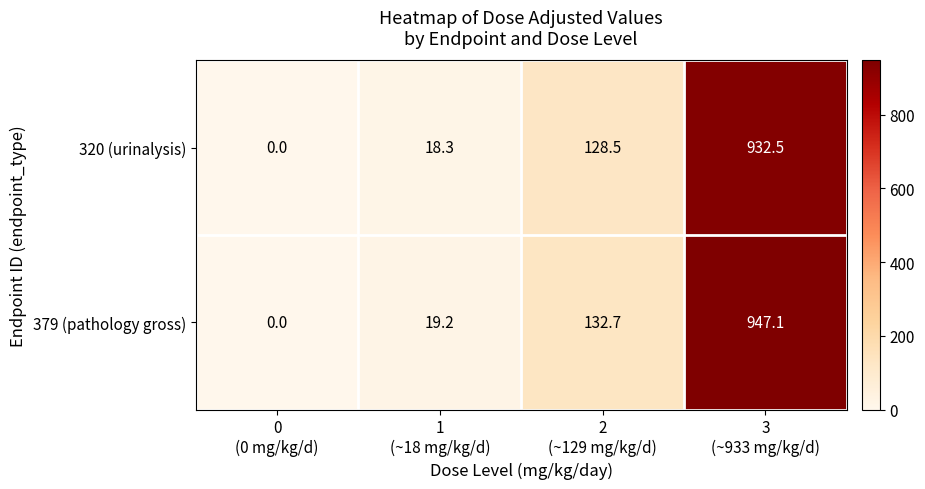

Between 0
(0 mg/kg/d) and 1
(~18 mg/kg/d), which series saw the biggest shift?

379 (pathology gross)